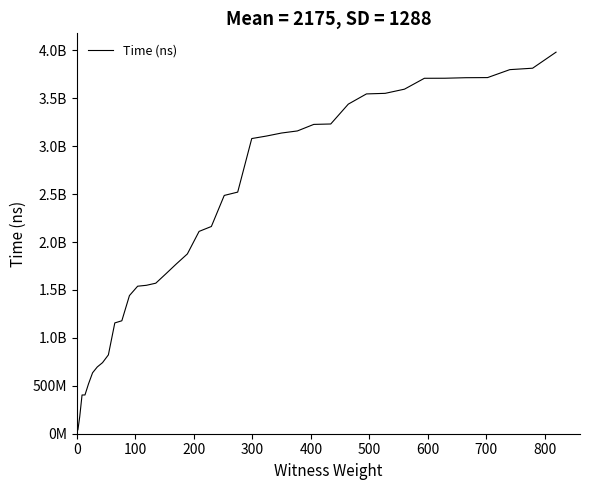

Does the chart have visible grid lines?

No